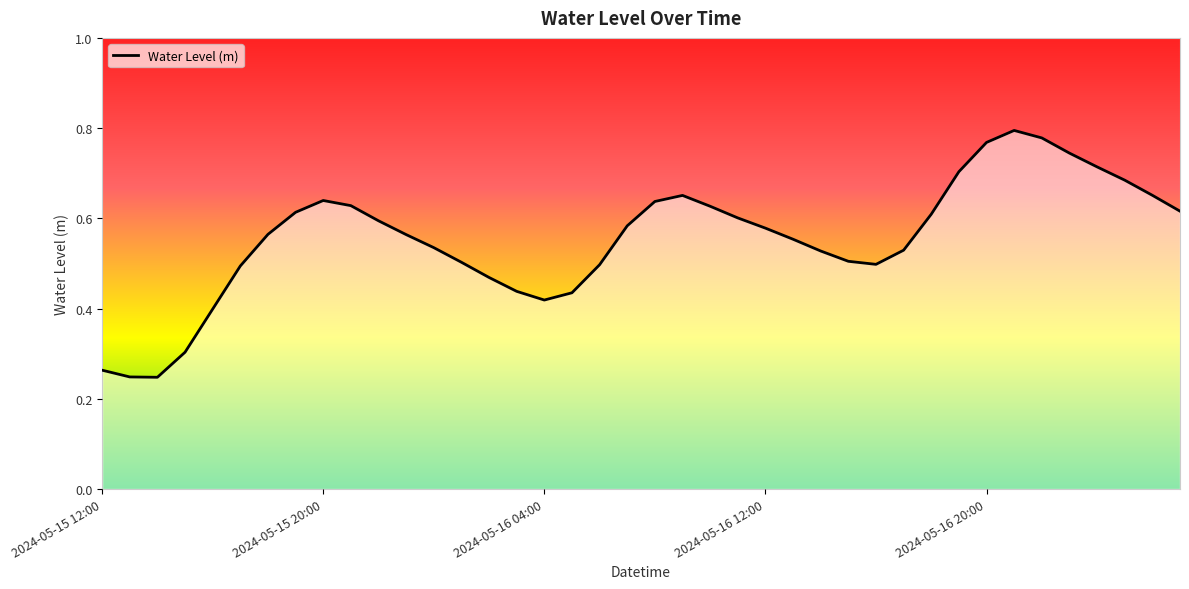

How many interior local peaks (higher than both neighbors) does the data have?

3